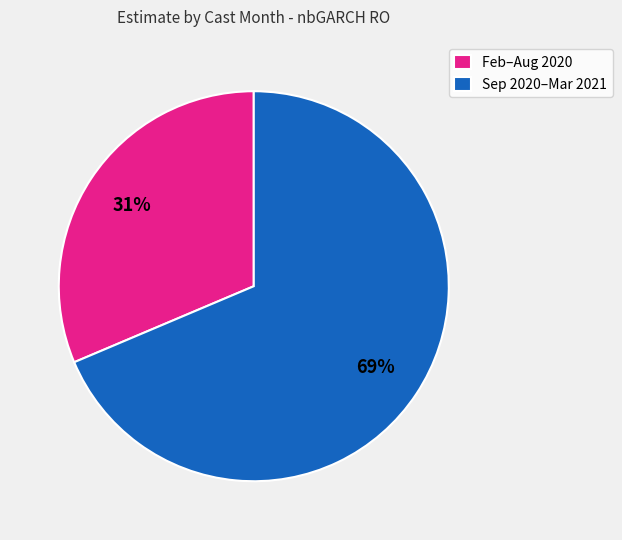

Is the sum of Feb–Aug 2020 and Sep 2020–Mar 2021 greater than half?

Yes